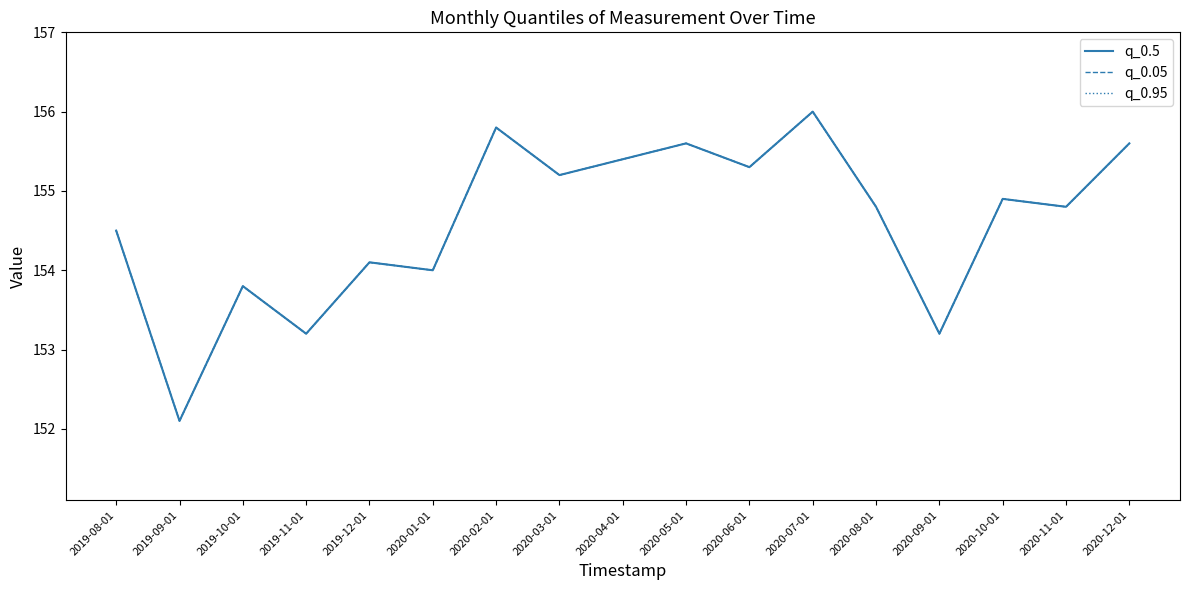

In q_0.95, how many points are lower than both neighbors (excluding endpoints)?

7